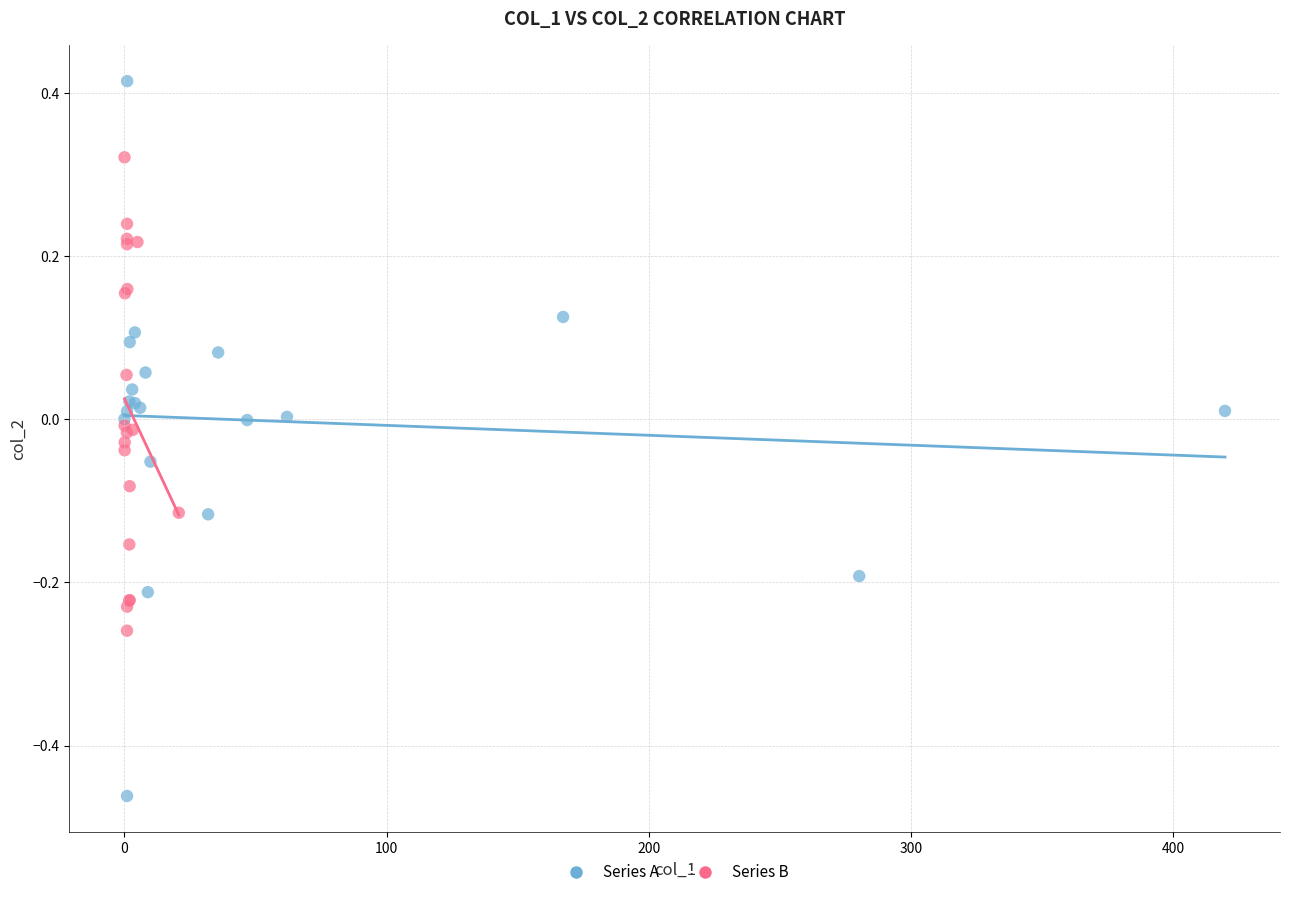

Which series has the largest Y range (max minus min)?

Series A